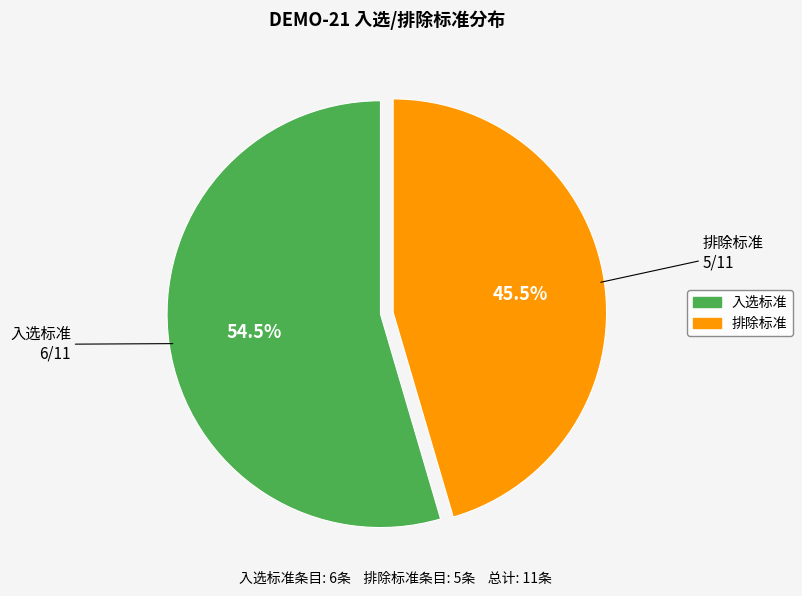

To the nearest percent, what is the average slice percentage?

50%